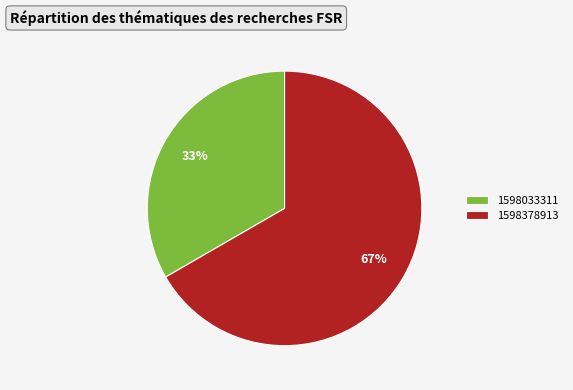

Is it true that 1598378913 is 67% of the pie?

True